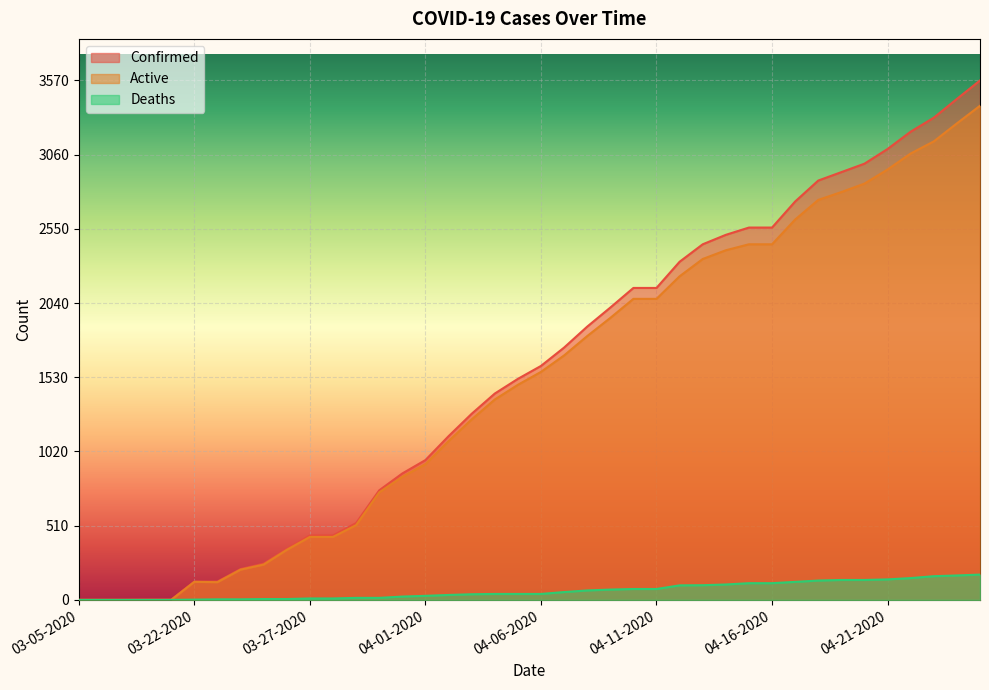

True or false: Active and Confirmed intersect in this chart.

False